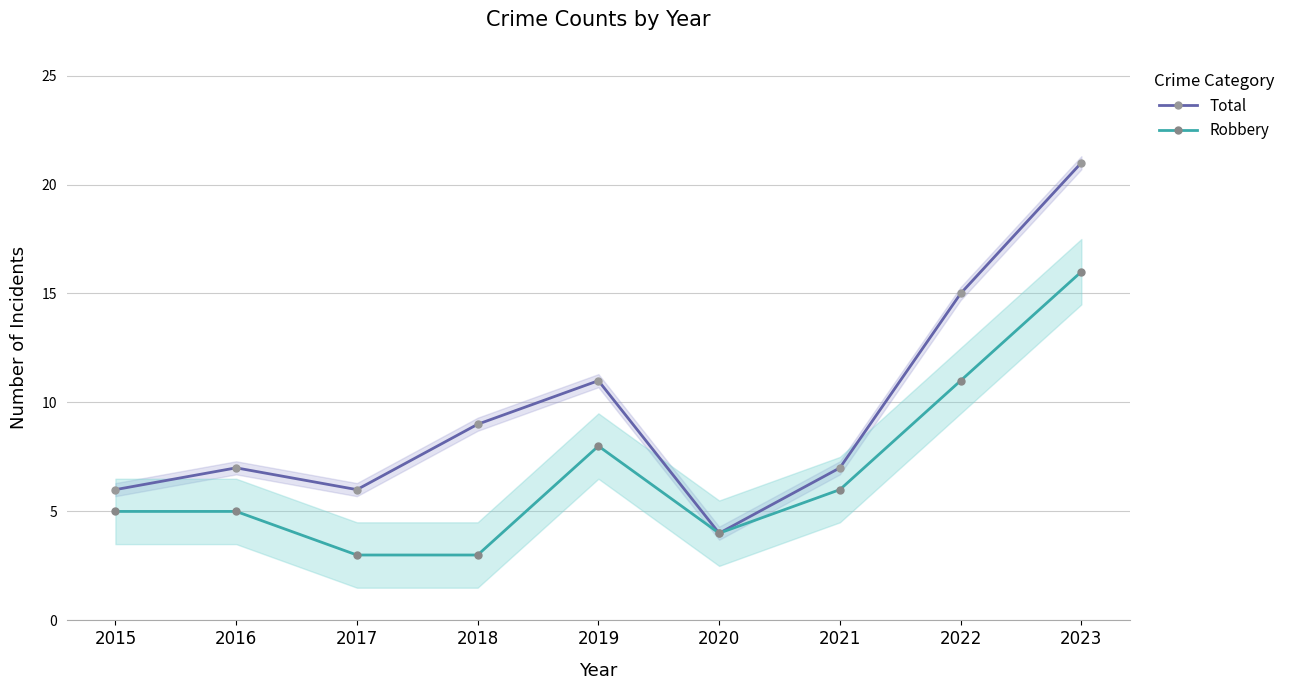

True or false: Robbery and Total cross at least once.

False